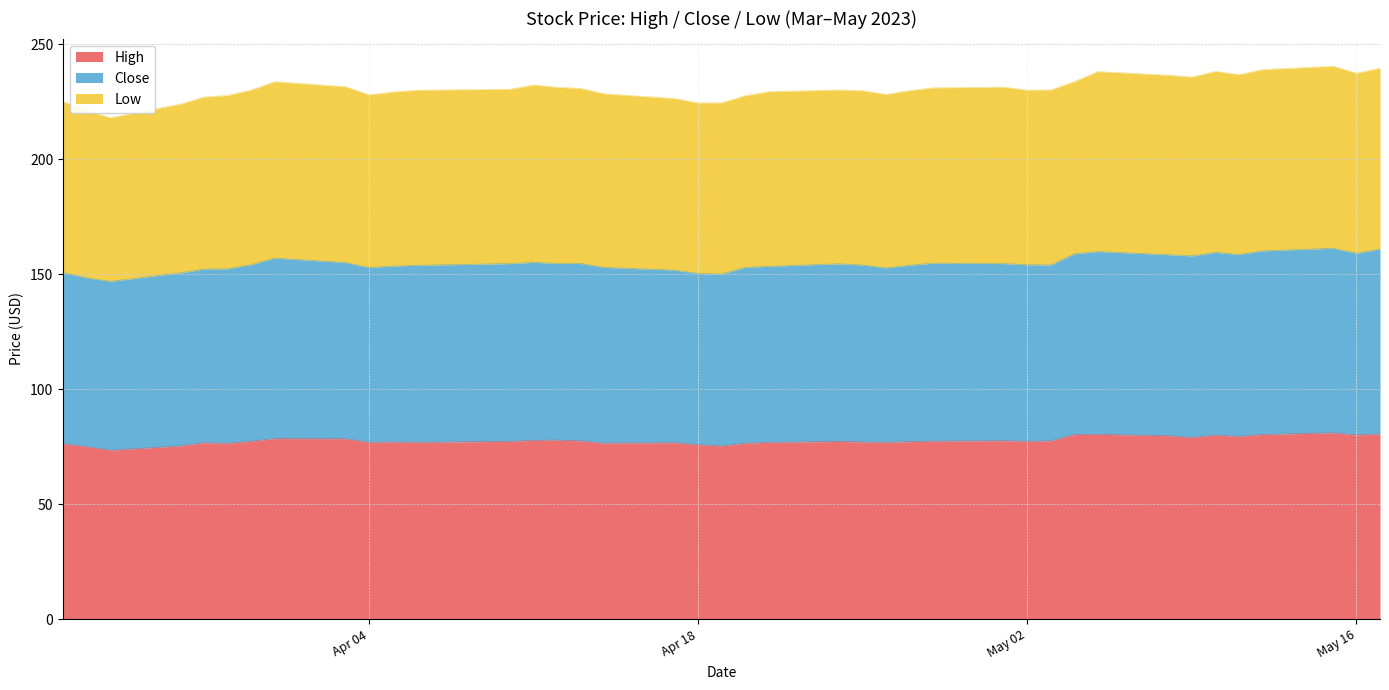

What is the minimum value for High?

73.5